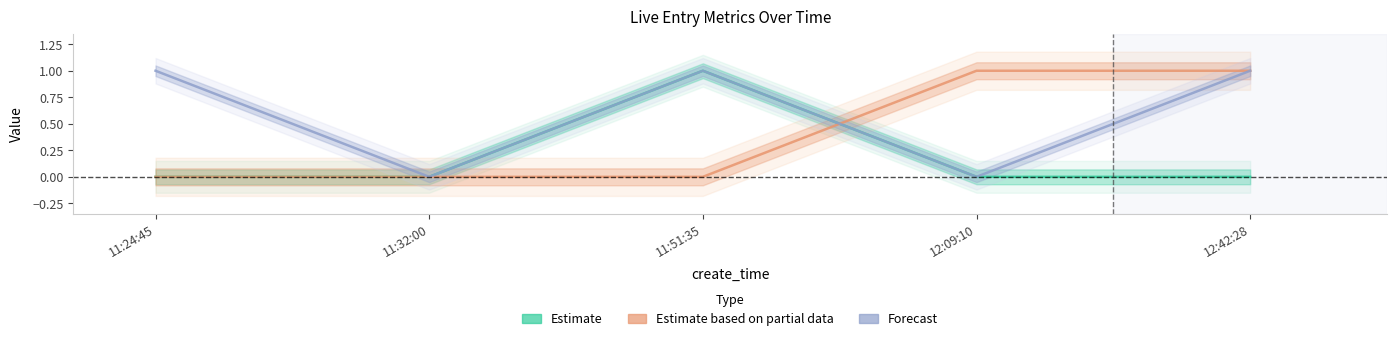

What is the difference between the highest and lowest values at 12:09:10?

1.0